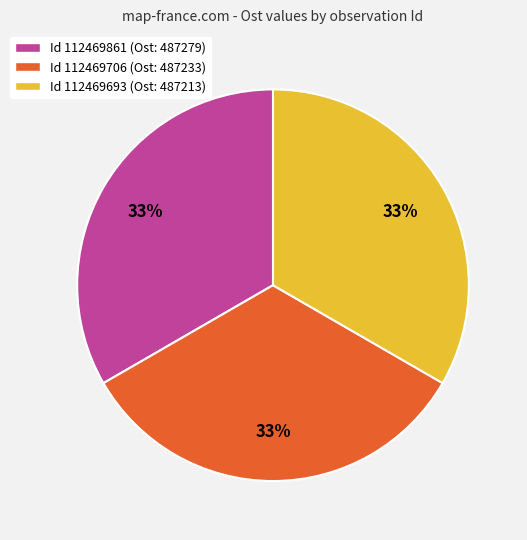

Does Id 112469861 (Ost: 487279) account for over 50% of the chart?

No